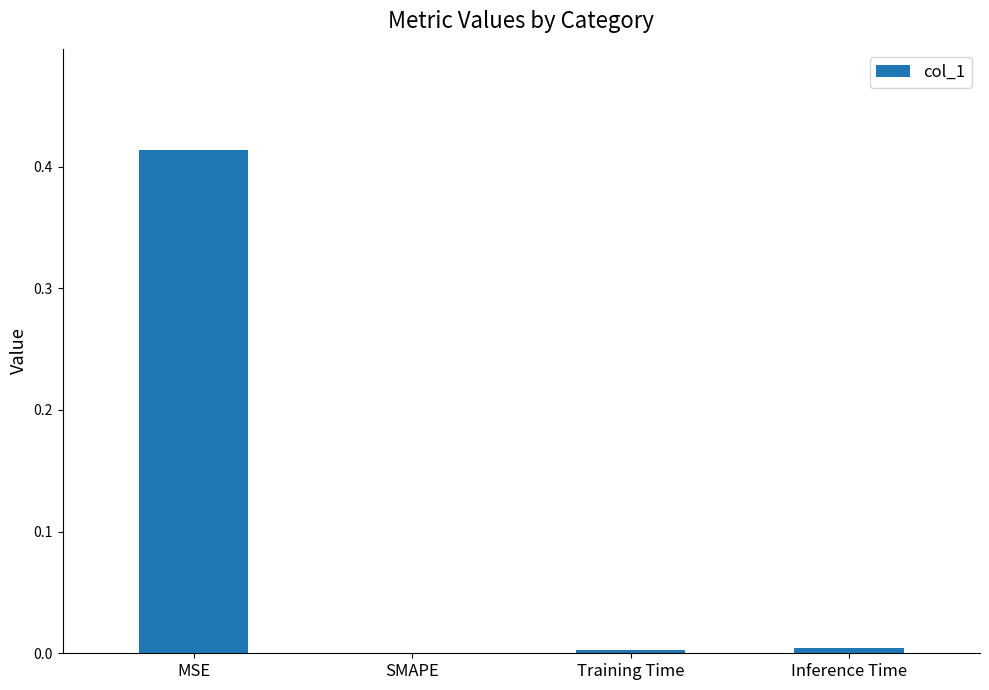

Between Inference Time and MSE, which is larger?

MSE